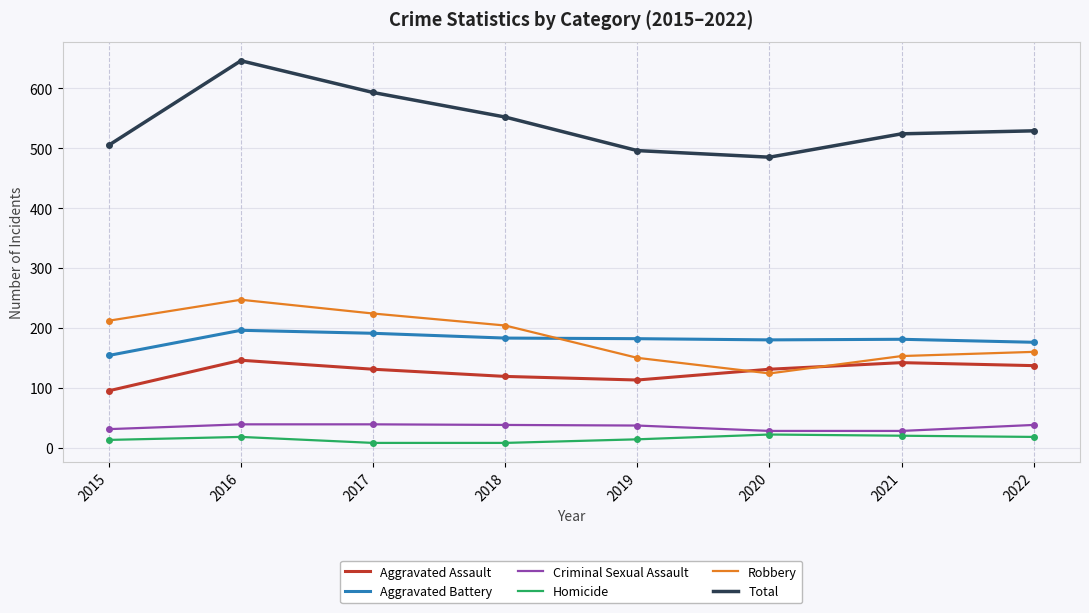

Is it true that Total equals 203 at 2015?

False